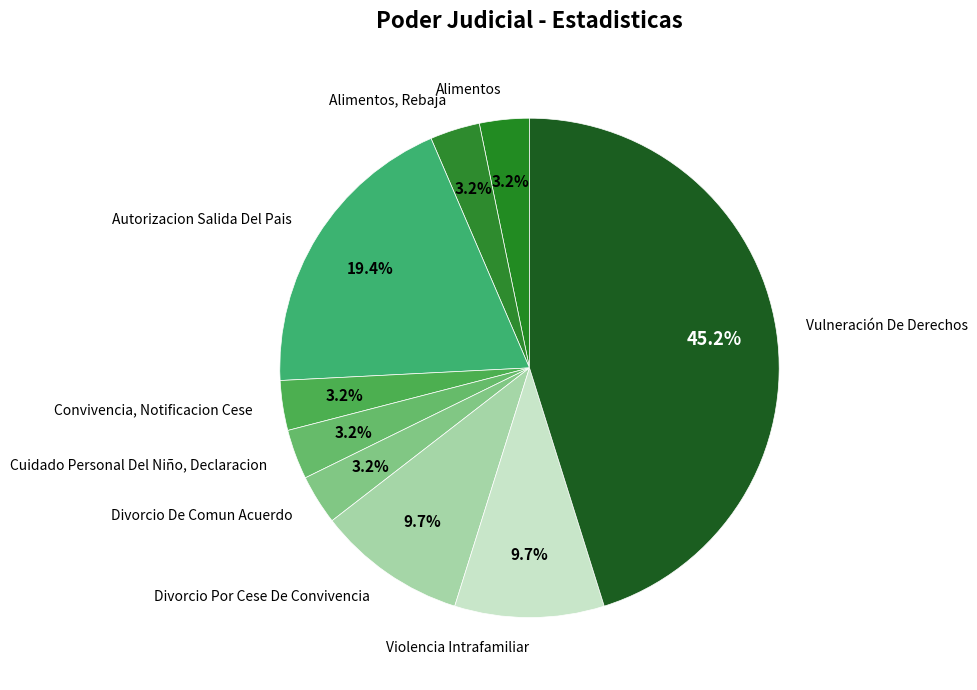

What portion of the pie excludes Convivencia, Notificacion Cese?

96.8%